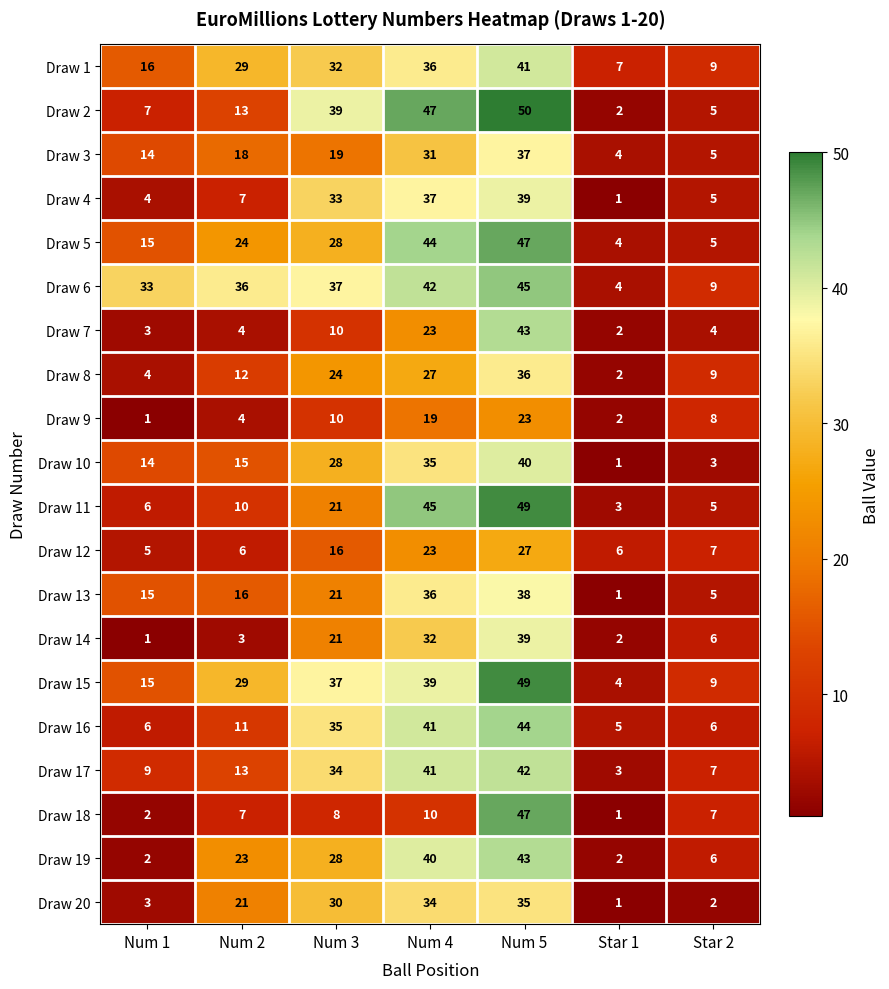

What is the difference between the highest and lowest values at Num 4?

37